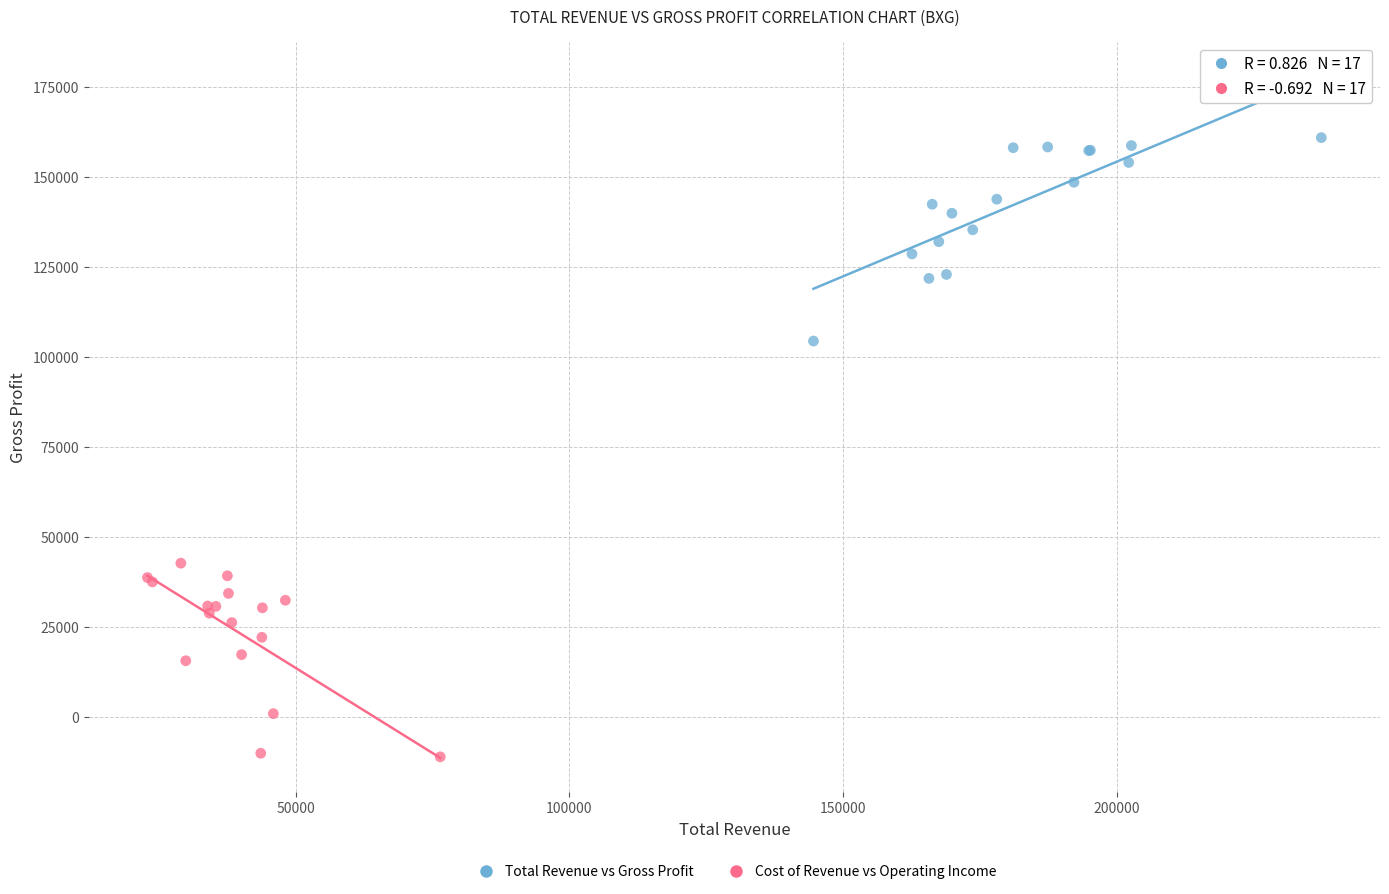

Which series reaches the minimum Y coordinate?

Cost of Revenue vs Operating Income